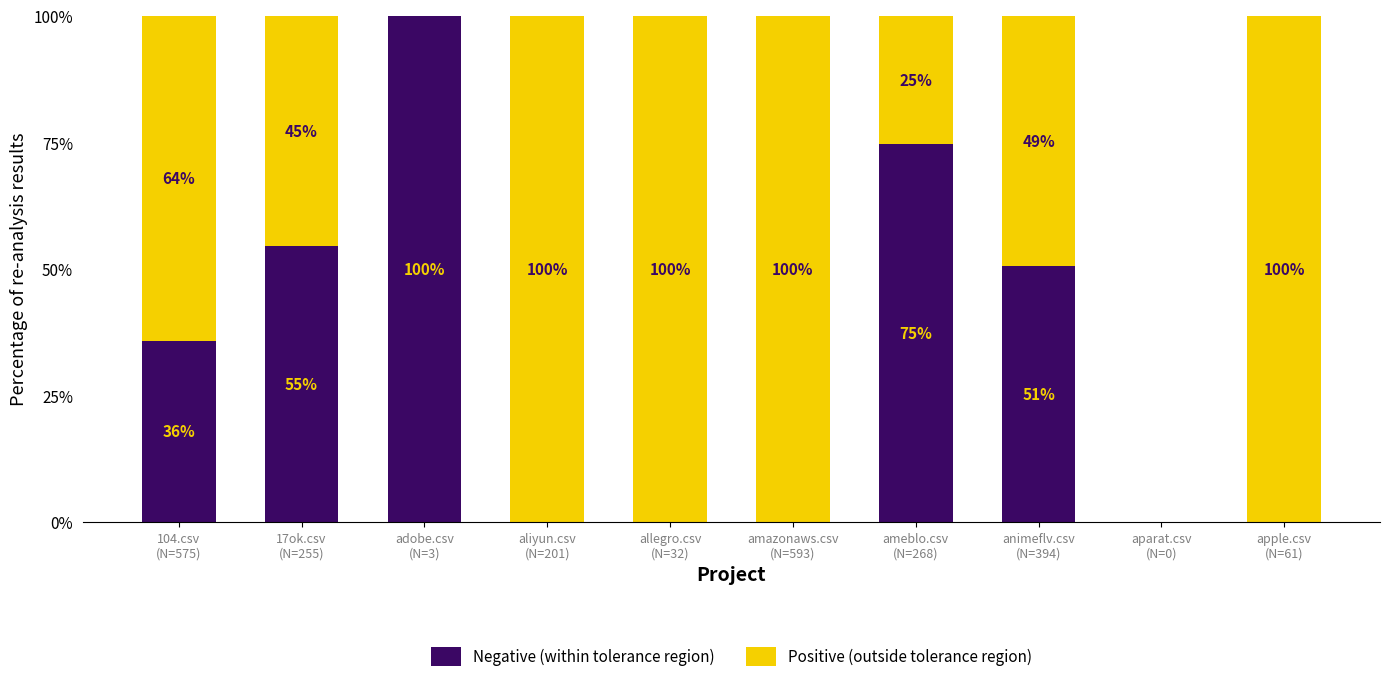

What are all the series names shown in the legend?

Negative (within tolerance region), Positive (outside tolerance region)